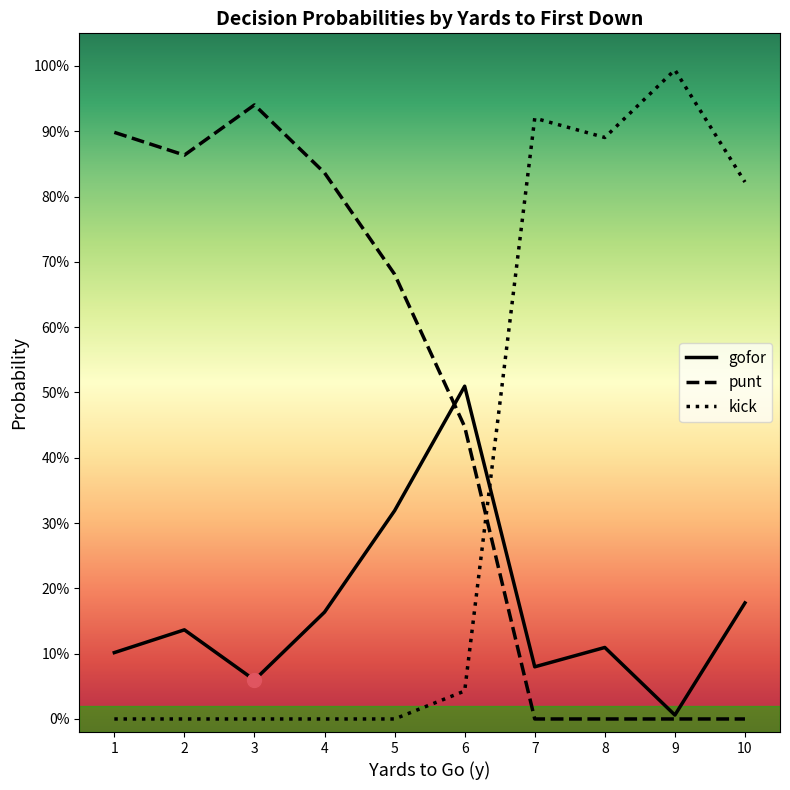

Does the chart have visible grid lines?

No